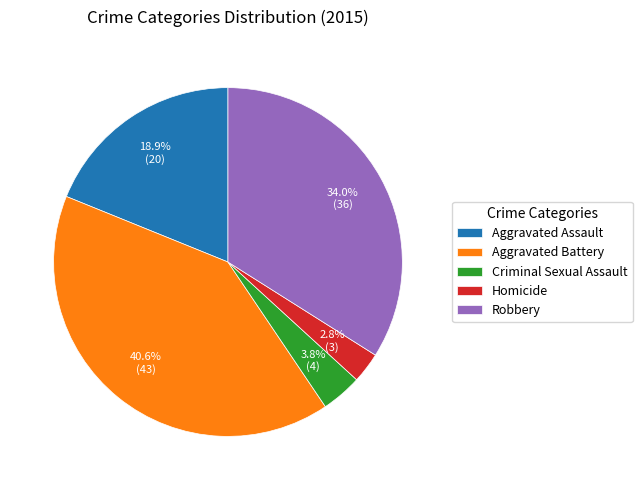

Rank the categories by value from lowest to highest.

Homicide, Criminal Sexual Assault, Aggravated Assault, Robbery, Aggravated Battery